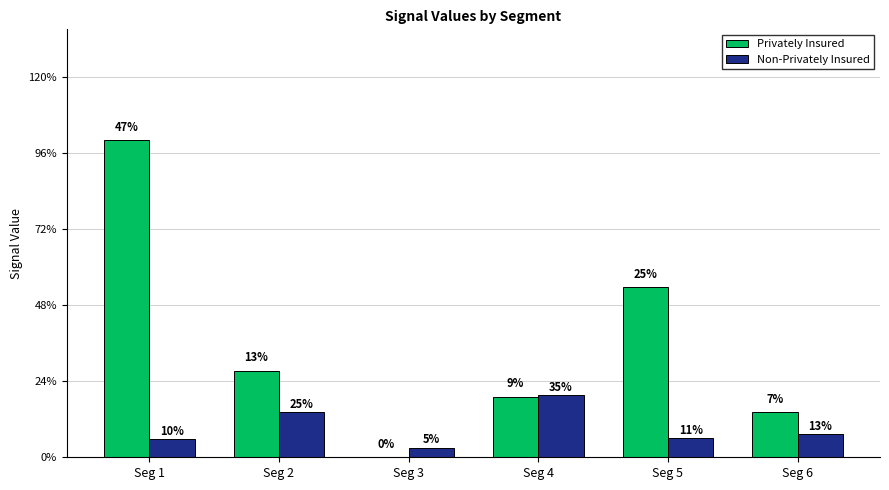

Are the bars grouped side by side (vs. stacked)?

Yes